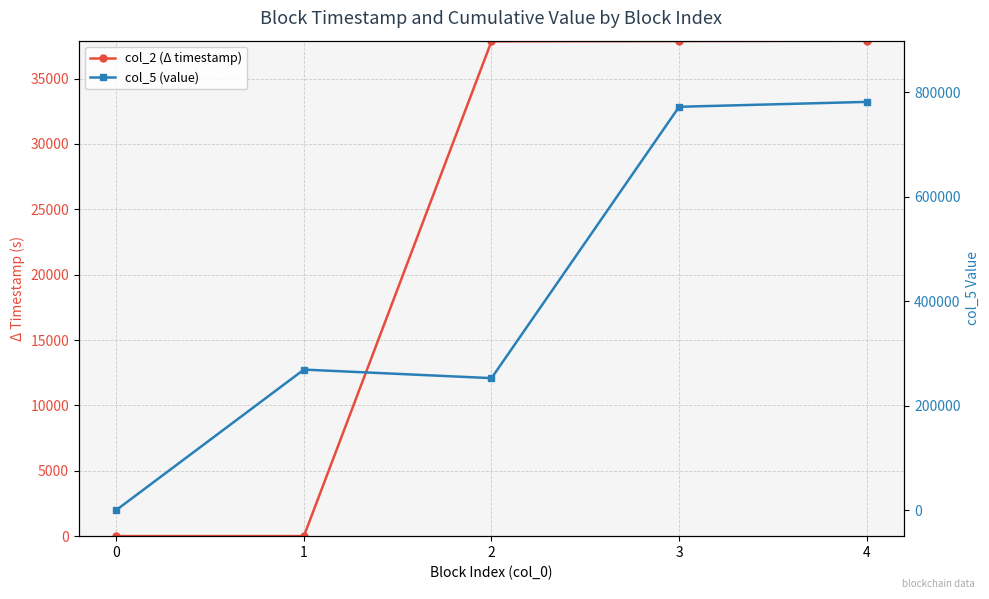

At which label does col_2 (Δ timestamp) reach its peak?

4